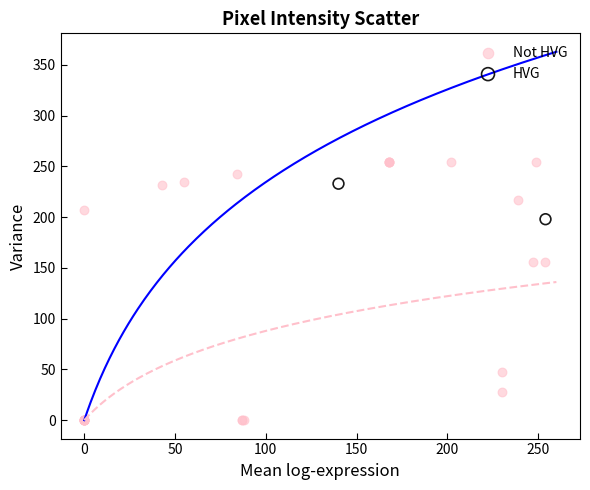

What are all the series names shown in the legend?

Not HVG, HVG